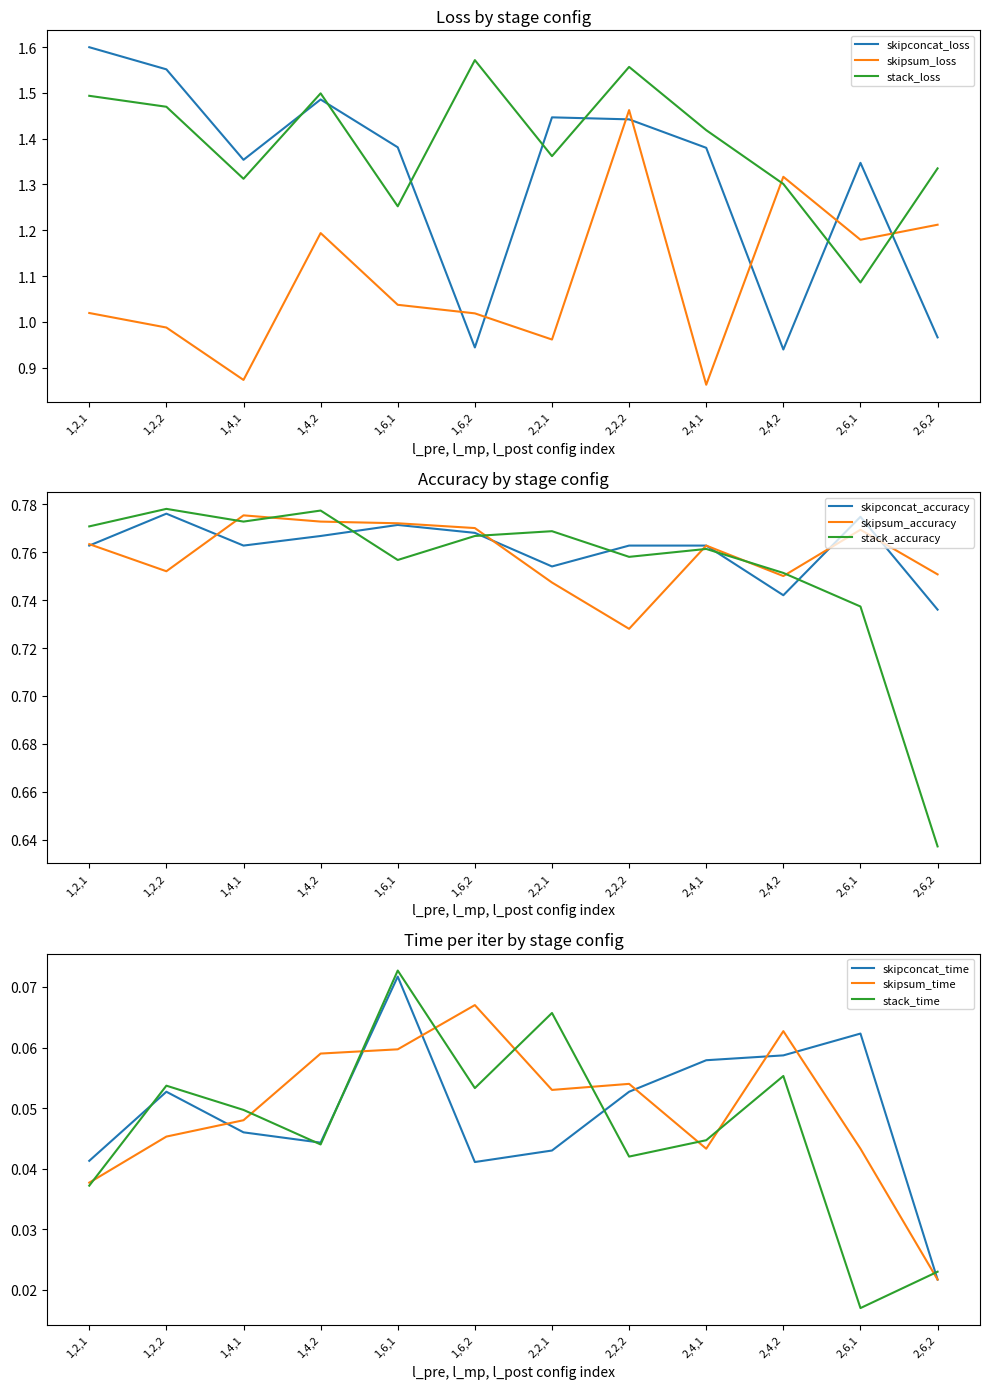

Is the value of skipconcat_loss at 1,4,1 greater than the value of skipsum_loss at 1,2,2?

Yes